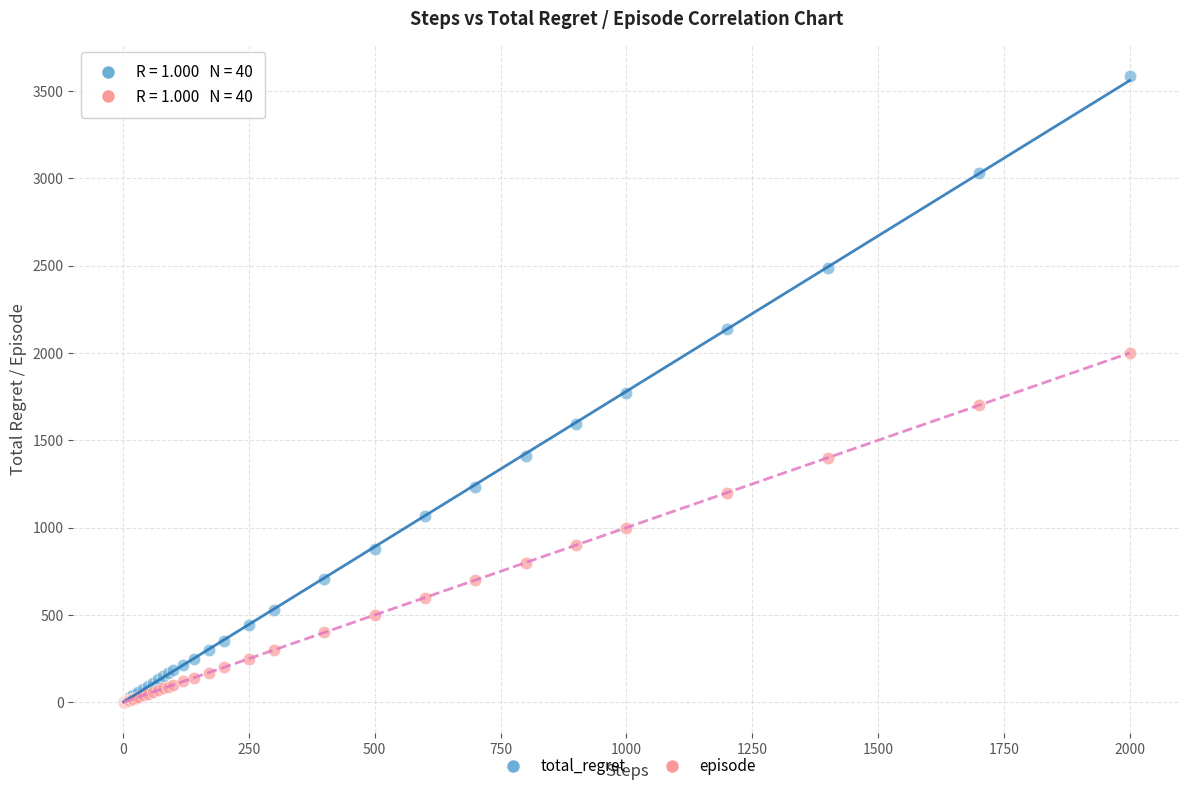

Which series contains the highest Y value?

total_regret